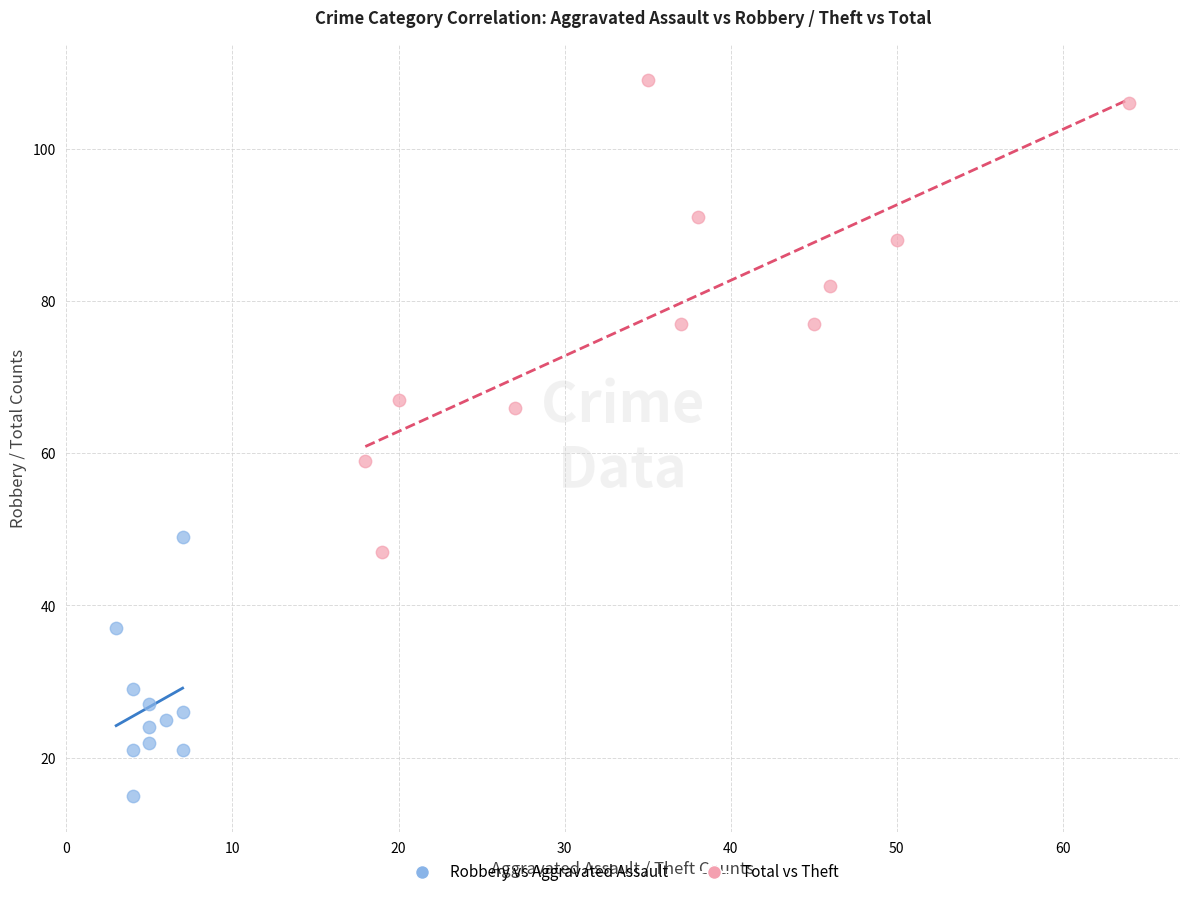

Which series has the widest spread of Y values?

Total vs Theft